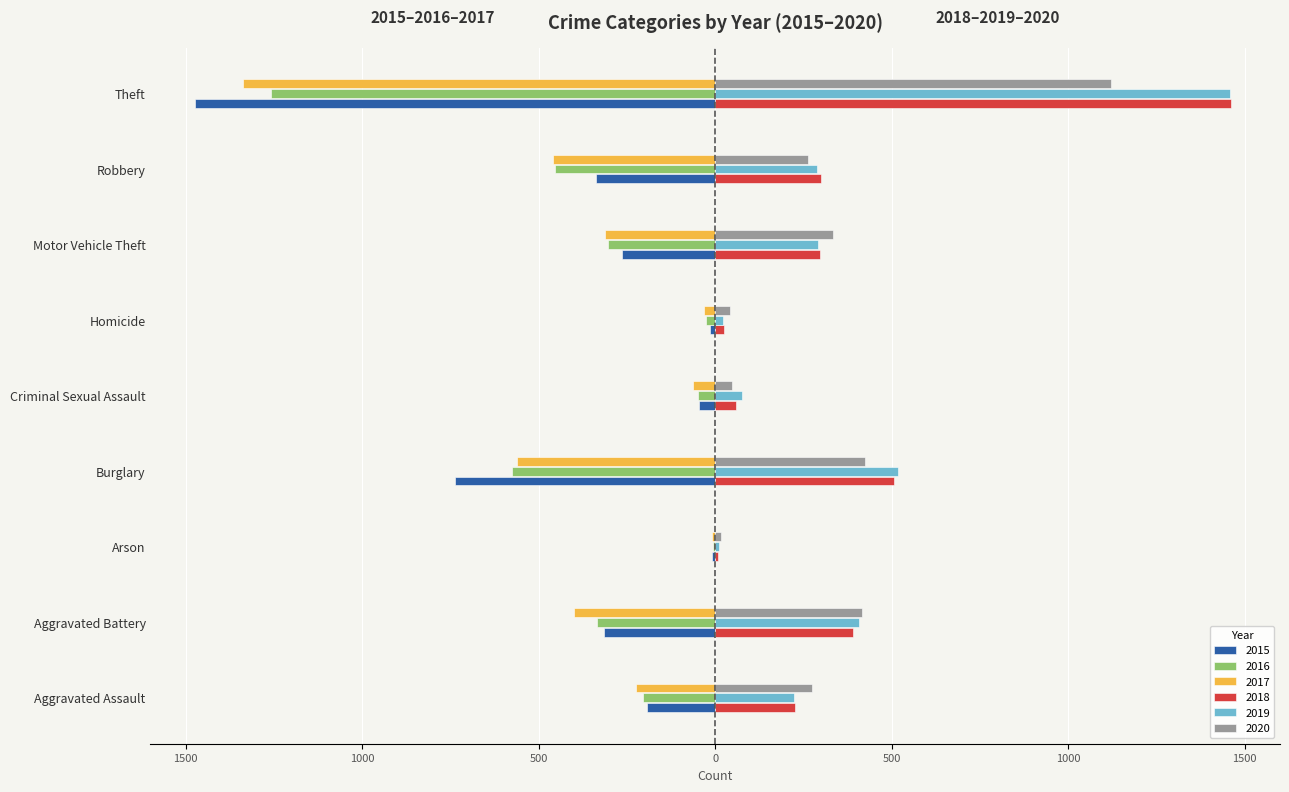

What are all the series names shown in the legend?

2015, 2016, 2017, 2018, 2019, 2020